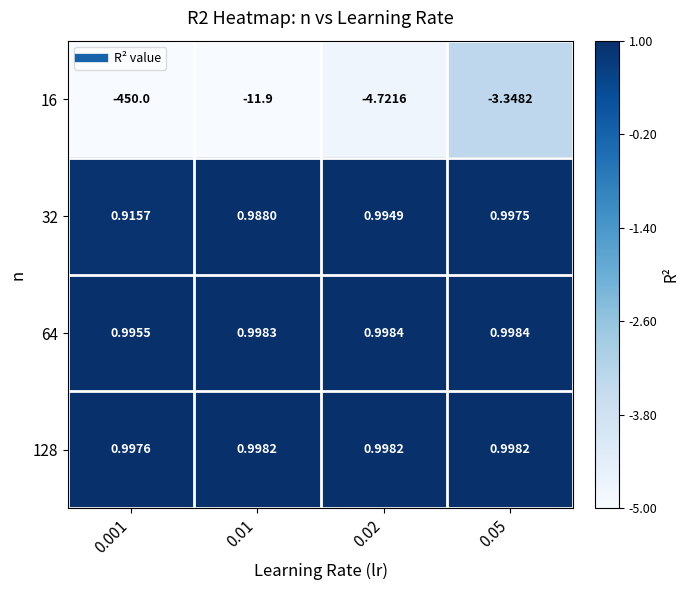

Is the value of 128 at 0.001 greater than the value of 64 at 0.001?

Yes